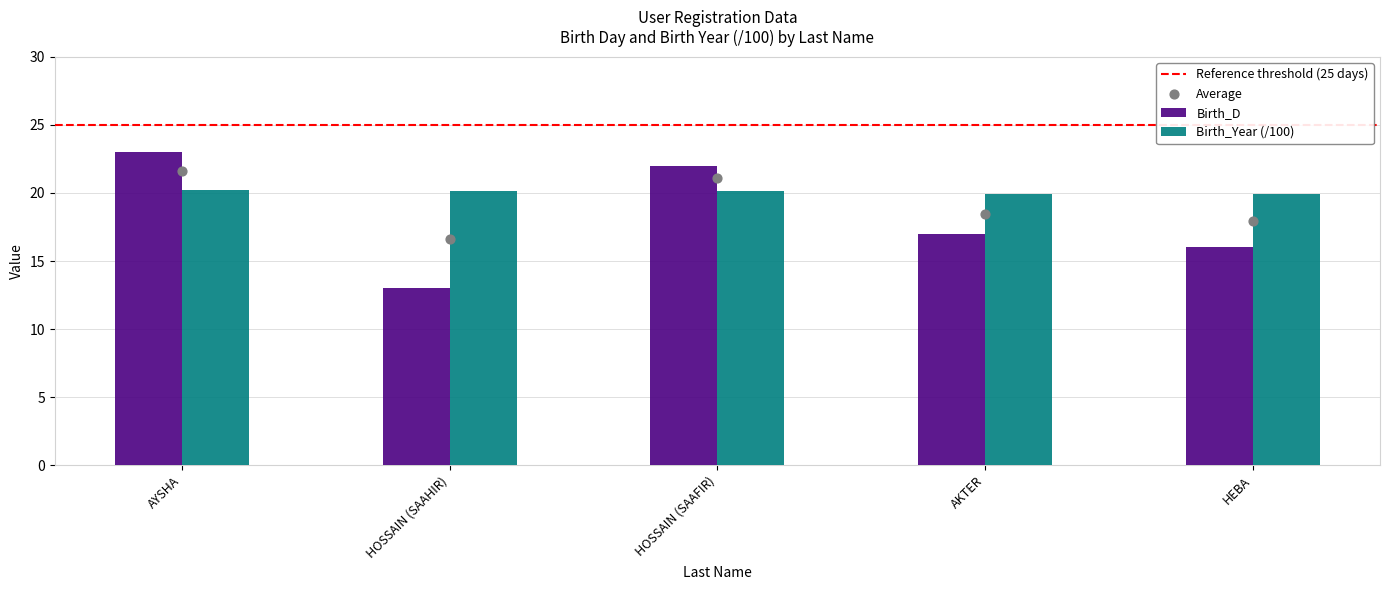

Which series contains the lowest Y value?

Birth_D